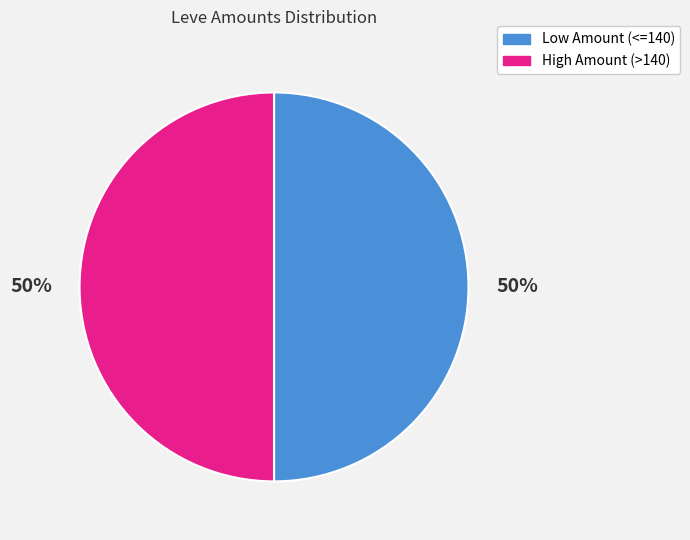

To the nearest percent, what is the average slice percentage?

50%